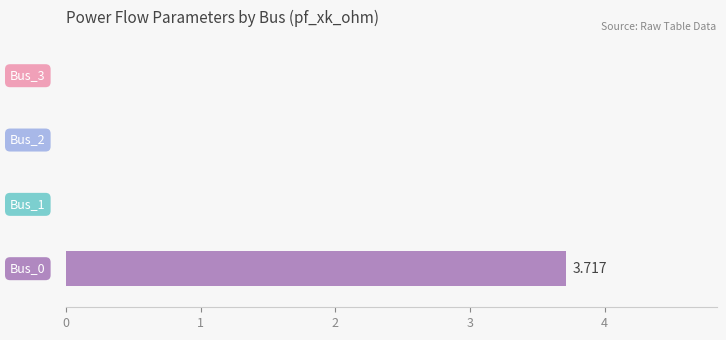

What is the average value?

0.9